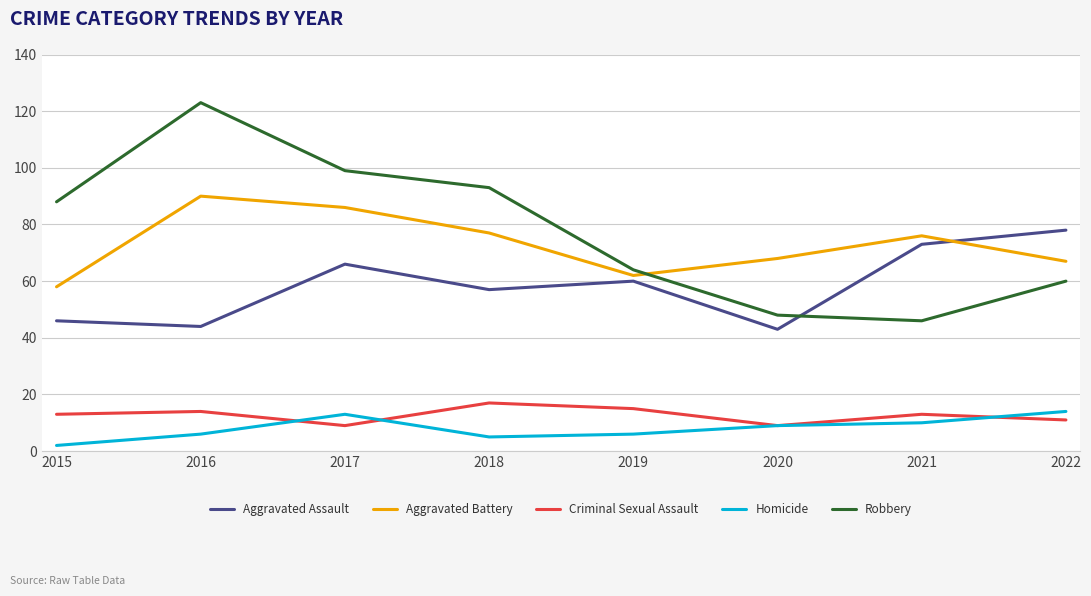

Which series has the largest total across all categories?

Robbery